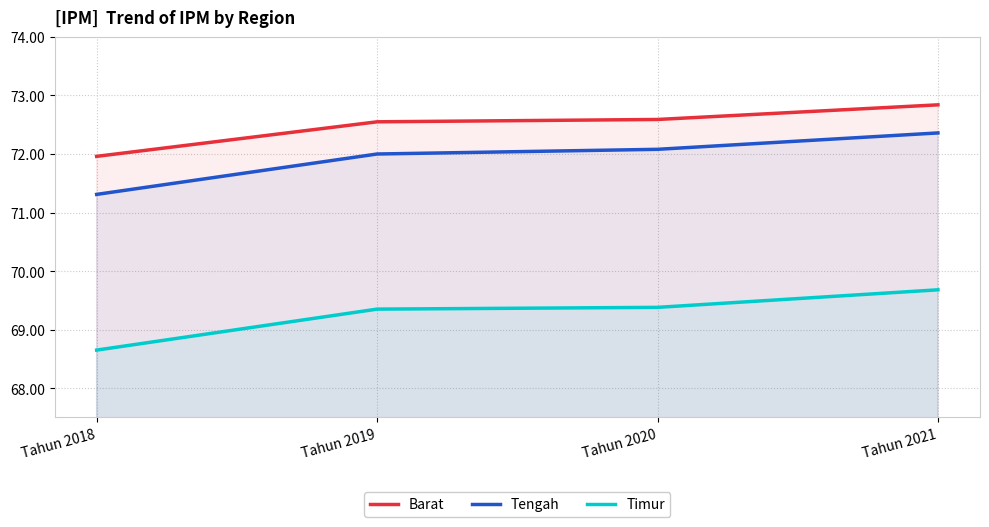

What is the value of the Timur point at the 1st from the left?

68.7